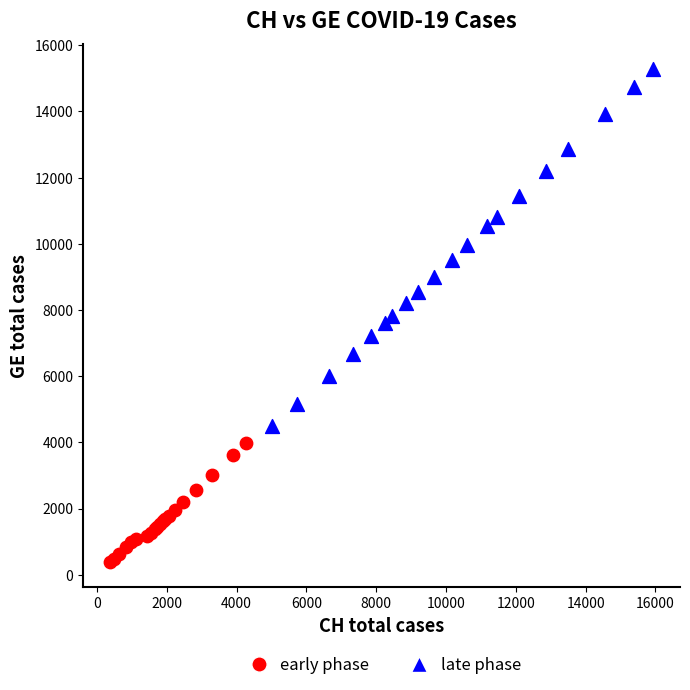

Which series contains the lowest Y value?

early phase